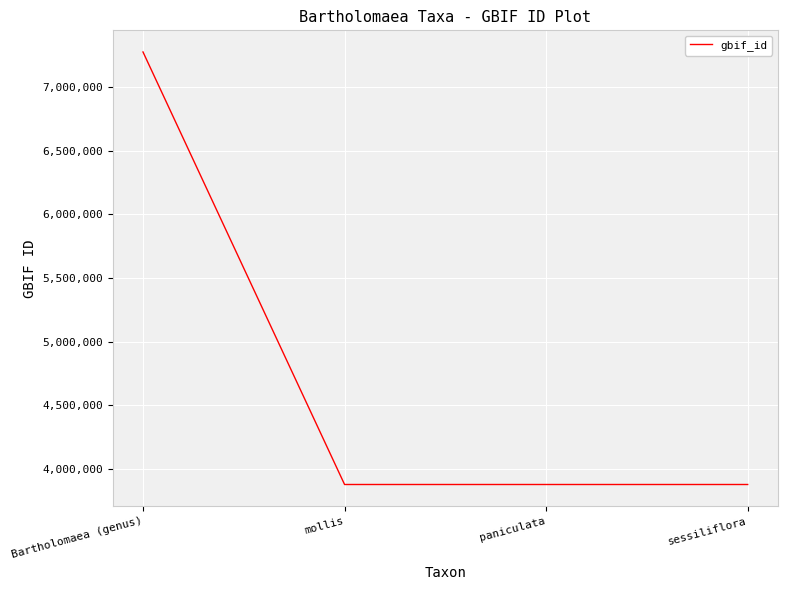

True or false: there are more than 1 points higher than both neighbors.

False